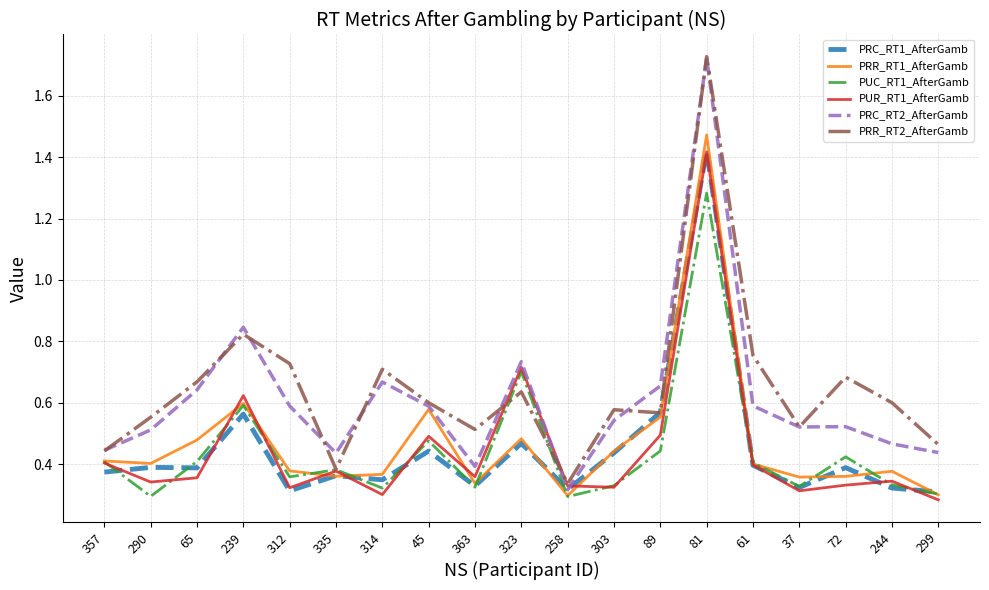

What is the sum of the PUC_RT1_AfterGamb values at 363 and 323?

1.0